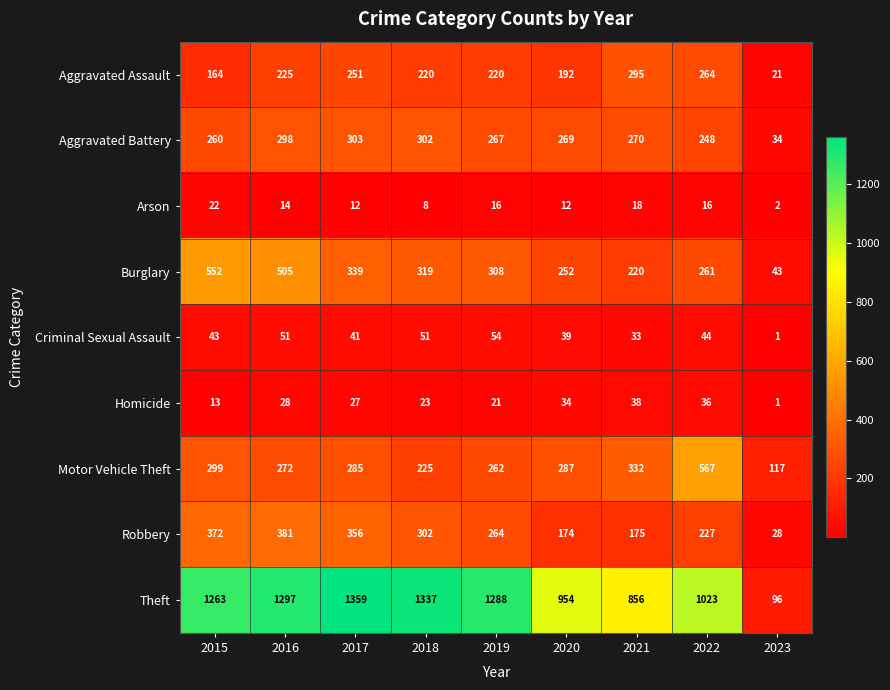

Where is Burglary nearest to the value 297?

2019